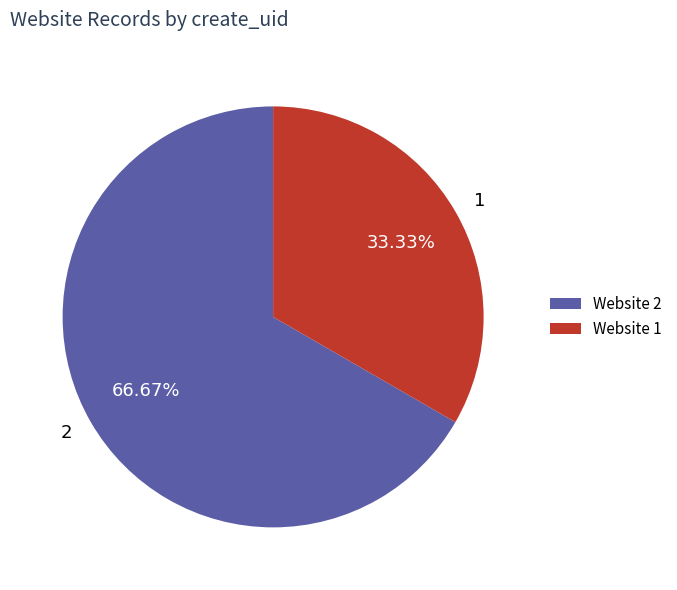

What is the majority slice?

2